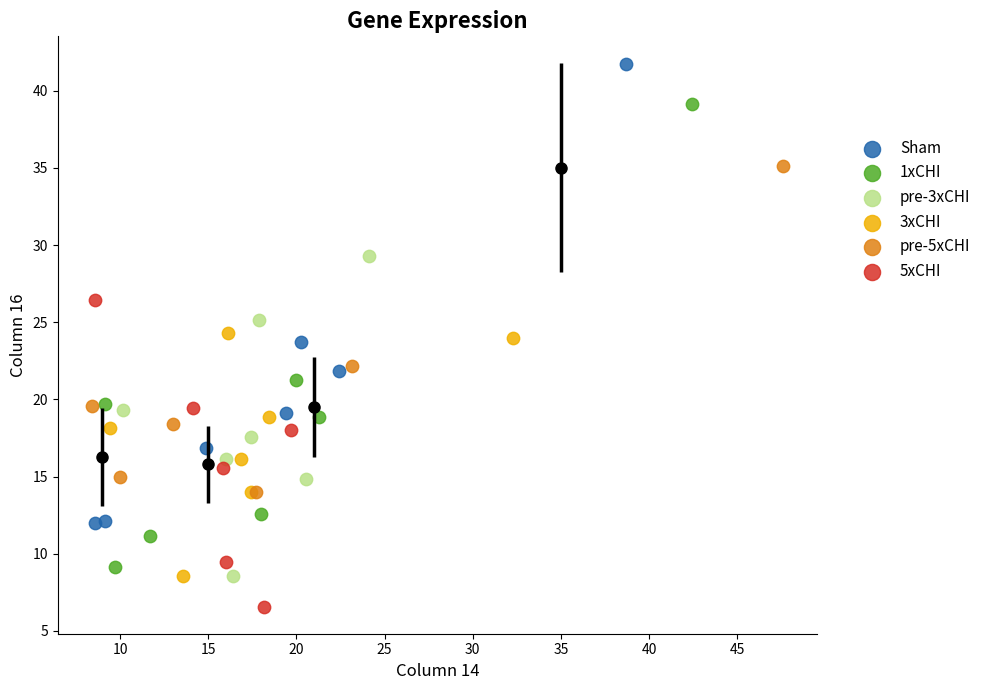

Which series reaches the maximum Y coordinate?

Sham